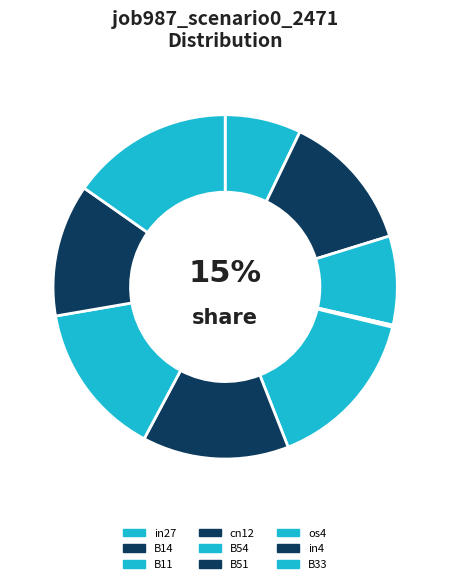

Combined, what portion of the pie is in27 and B33?

22.4%